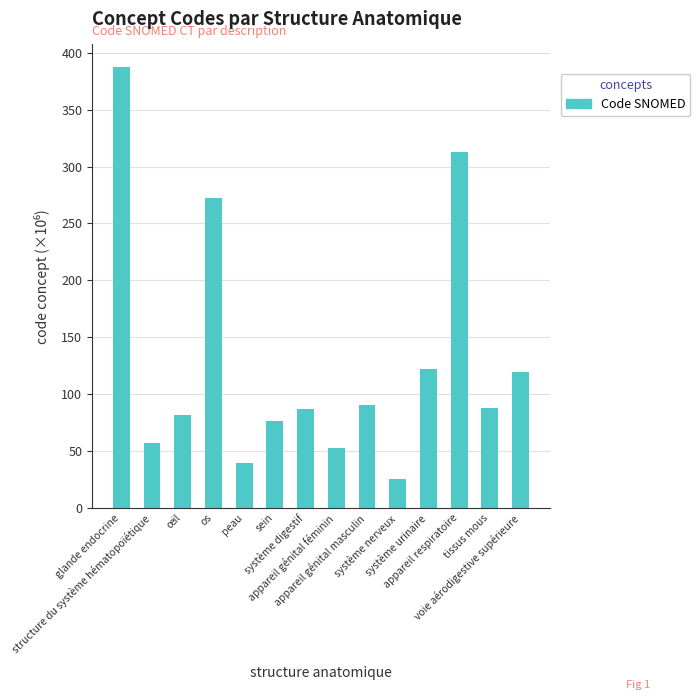

What is the ratio of the value at structure du système hématopoïétique to the value at système digestif?

0.7